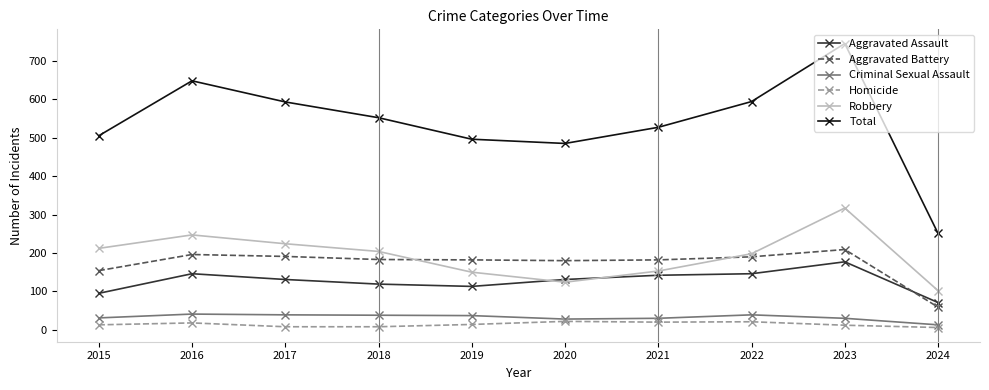

List the series in order of their peak value, lowest first.

Homicide, Criminal Sexual Assault, Aggravated Assault, Aggravated Battery, Robbery, Total